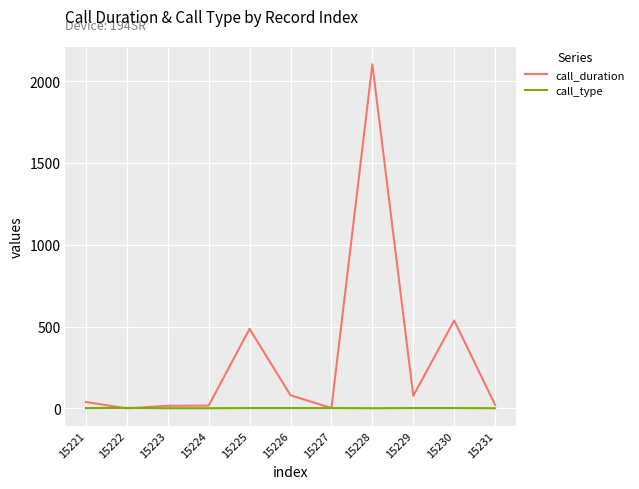

Which label corresponds to the largest value in the chart?

15228